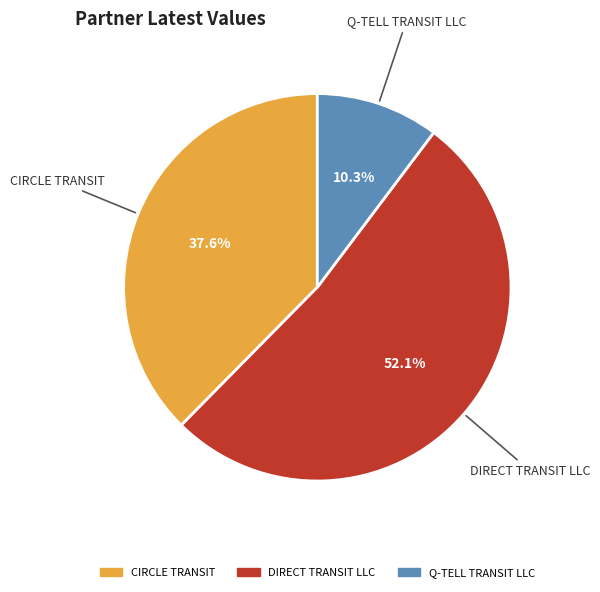

Do Q-TELL TRANSIT LLC and DIRECT TRANSIT LLC together represent more than half of the pie?

Yes